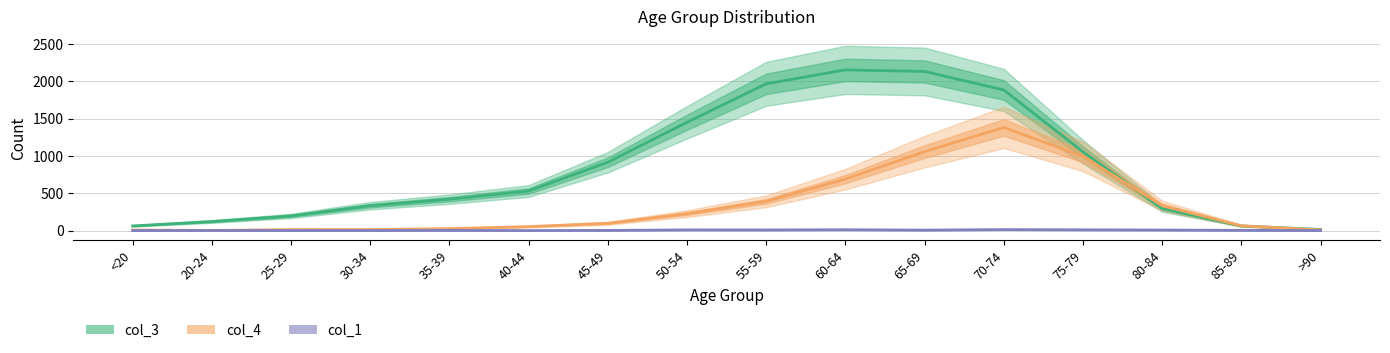

At which category does col_4 reach its first local peak?

70-74